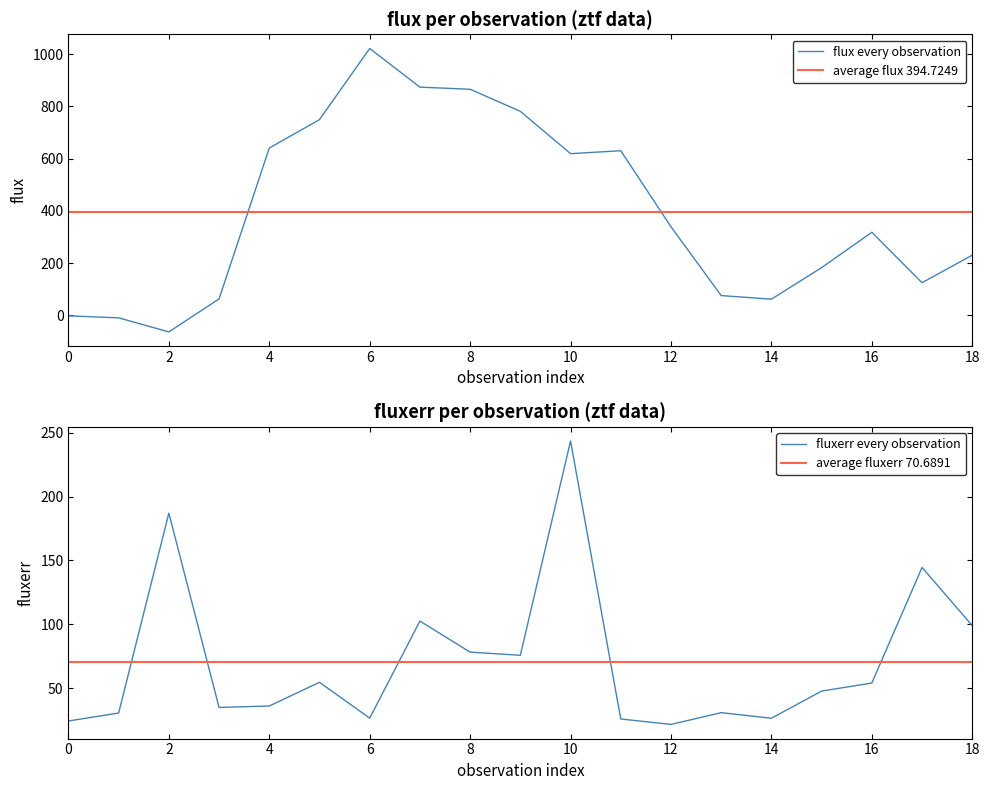

Reading left to right, what are all the values shown in this chart?

flux: -2.4	-10.1	-64.0	62.5	640.6	749.5	1022.2	874.1	865.8	781.4	619.1	630.3	339.0	75.3	61.4	182.4	317.8	124.6	230.1
fluxerr: 24.3	30.5	187.0	34.9	36.0	54.5	26.5	102.5	78.2	75.7	243.5	25.8	21.6	30.8	26.4	47.7	54.0	144.5	98.9